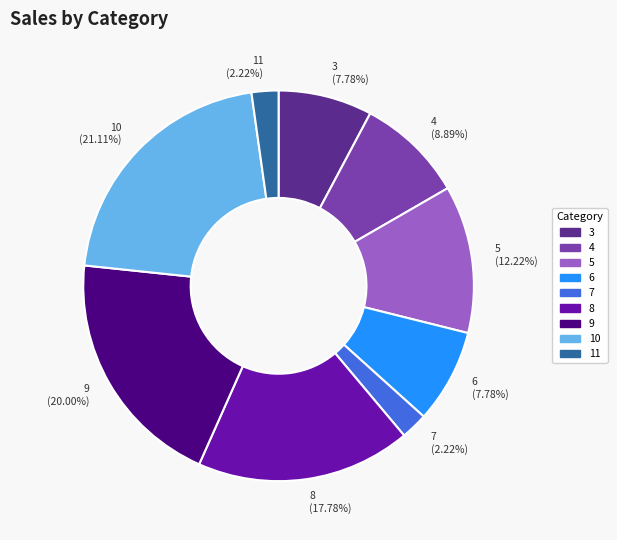

Is 9 the majority of the pie?

No